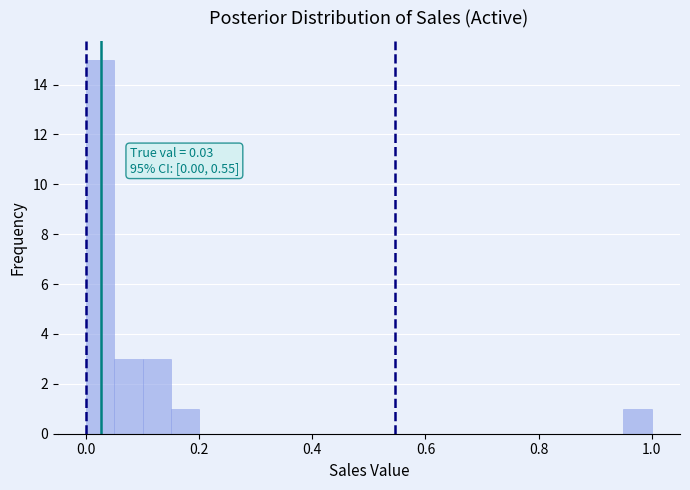

Read against the x-axis, roughly where is the centre of the tallest bar?

0.02